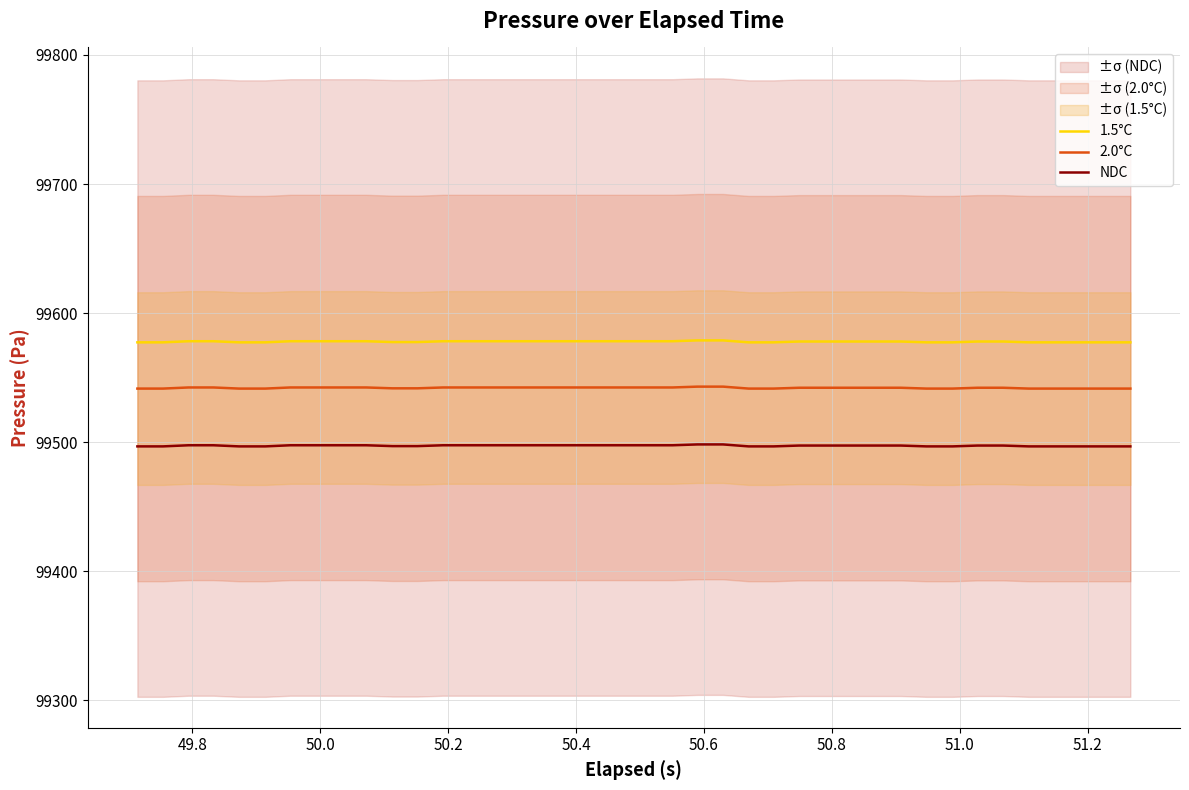

Count the number of categories in the chart.

40